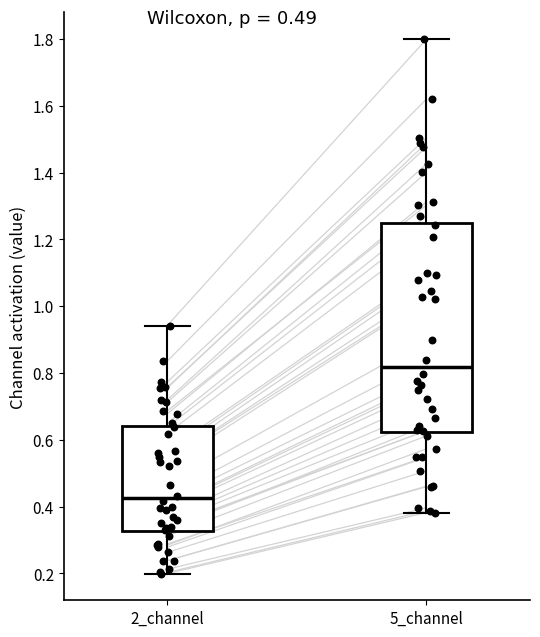

Which box's median line is the lowest?

2_channel